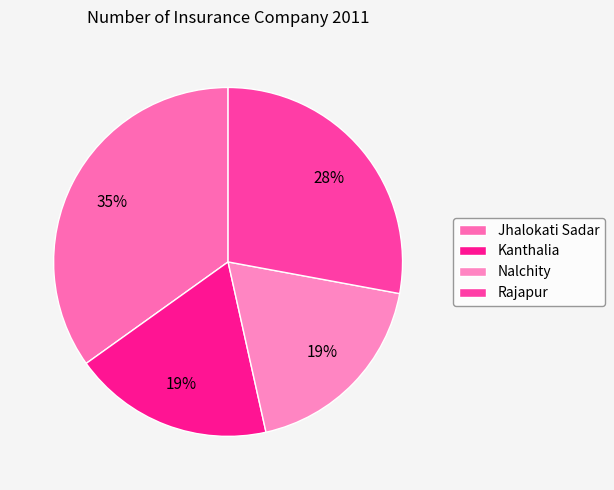

Which has a higher value, Nalchity or Jhalokati Sadar?

Jhalokati Sadar